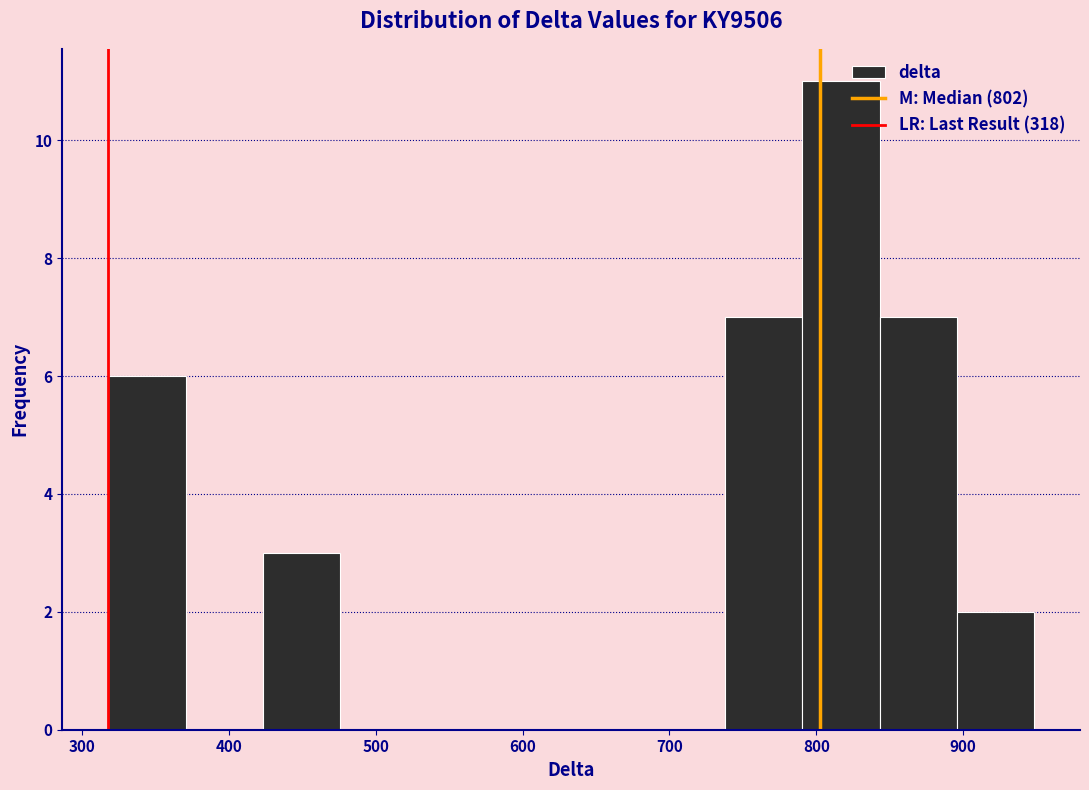

How tall is the bar that spans 840 to 900 on the x-axis? Neither the bar edges nor the heights are printed on the chart, so give them approximately, as read against the axes.

7